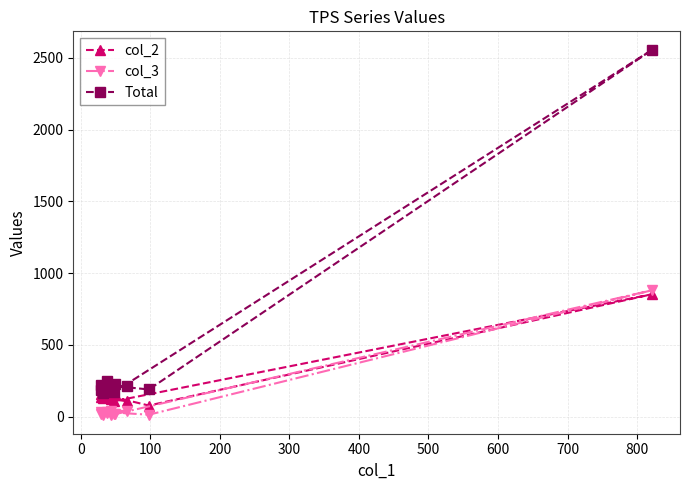

In col_2, how many points are lower than both neighbors (excluding endpoints)?

3